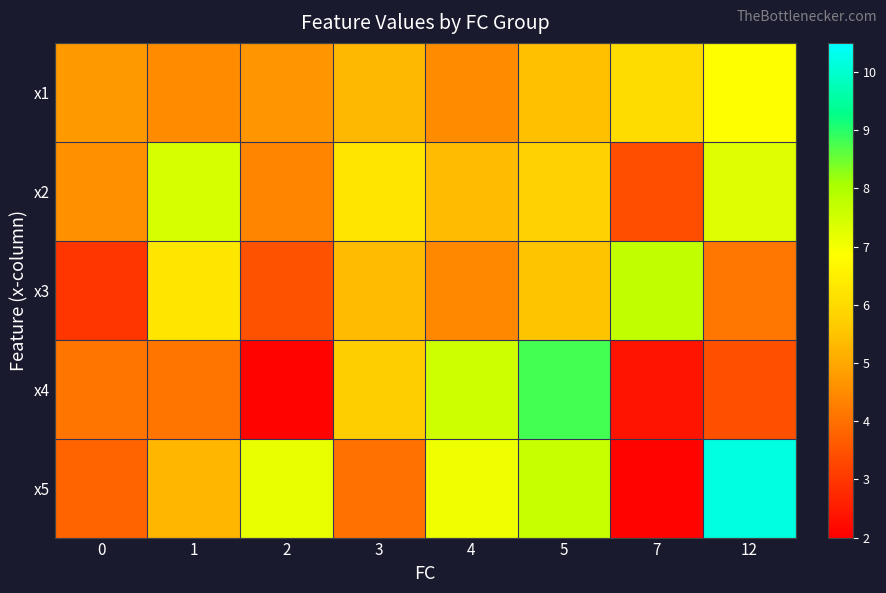

Rank the series by their average value, from highest to lowest.

x5, x2, x1, x3, x4